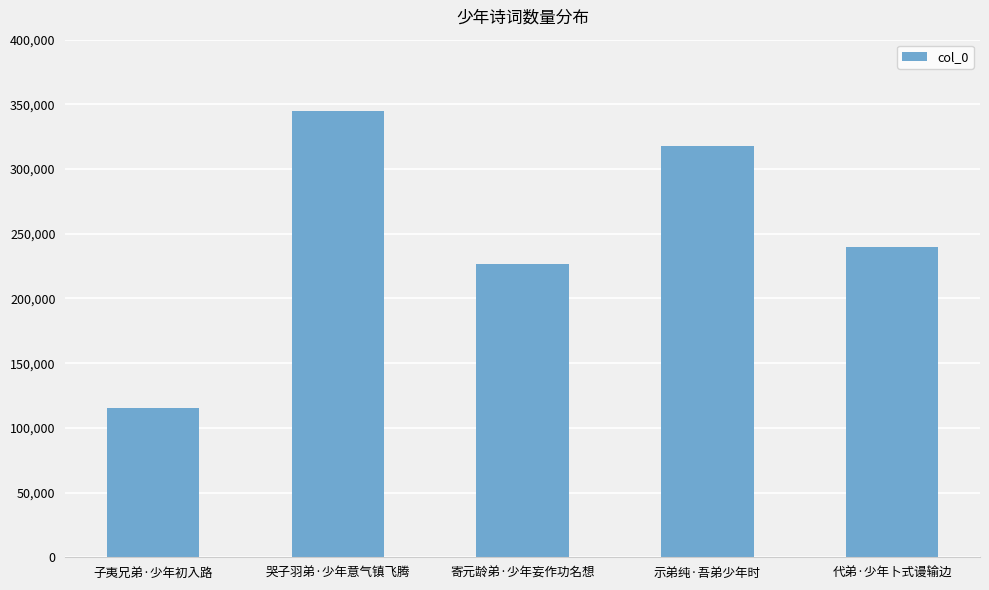

What is the ratio of the value at 代弟·少年卜式谩输边 to the value at 哭子羽弟·少年意气镇飞腾?

0.7